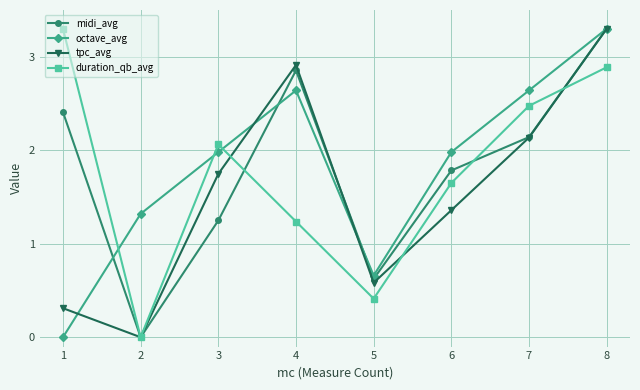

At which label is duration_qb_avg closest to 1?

4